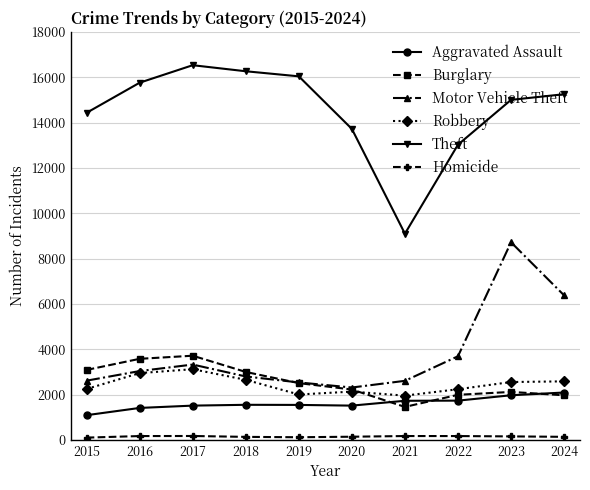

How many data points does each series have?

10